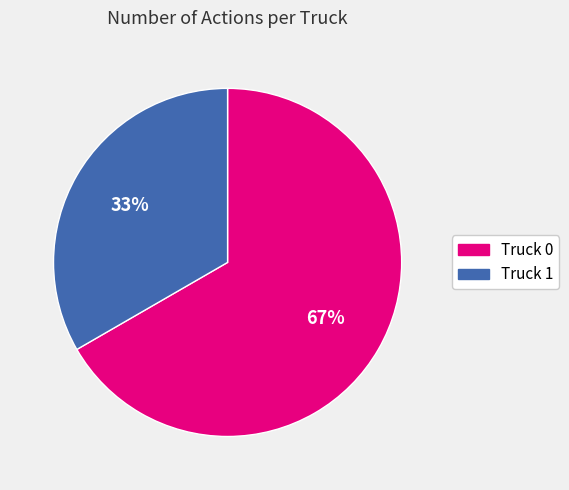

How many slices are in this pie chart?

2